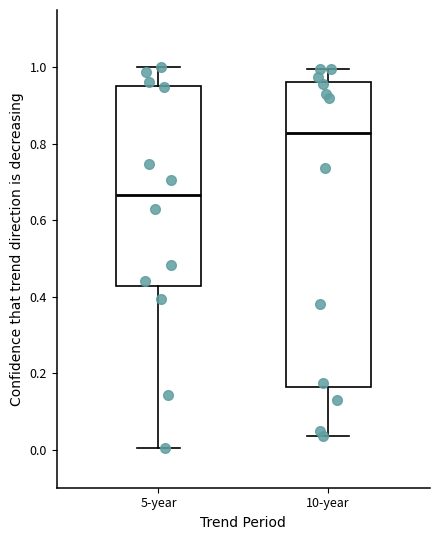

Reading left to right, read every box against the y-axis: the position of its median line, the range the box covers, and the ends of its whiskers. The values are not printed on the chart, so give them approximately, as read against the axis.

5-year: median 0.66, box 0.42 to 0.96, whiskers 0.00 to 1.00
10-year: median 0.82, box 0.16 to 0.96, whiskers 0.04 to 1.00